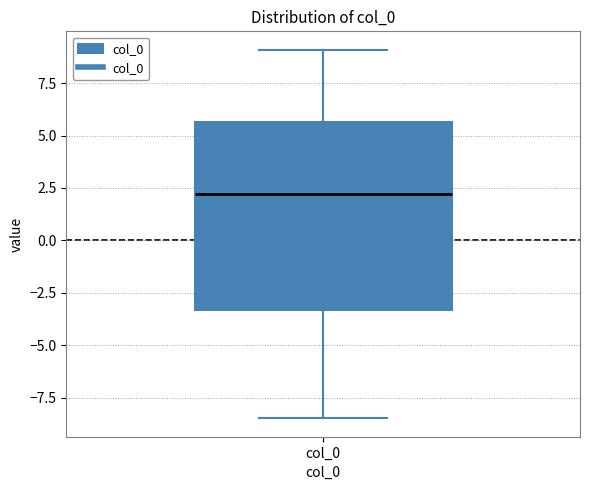

Where is the upper edge of the box for col_0 on the y-axis? The values are not printed on the chart, so give them approximately, as read against the axis.

5.5